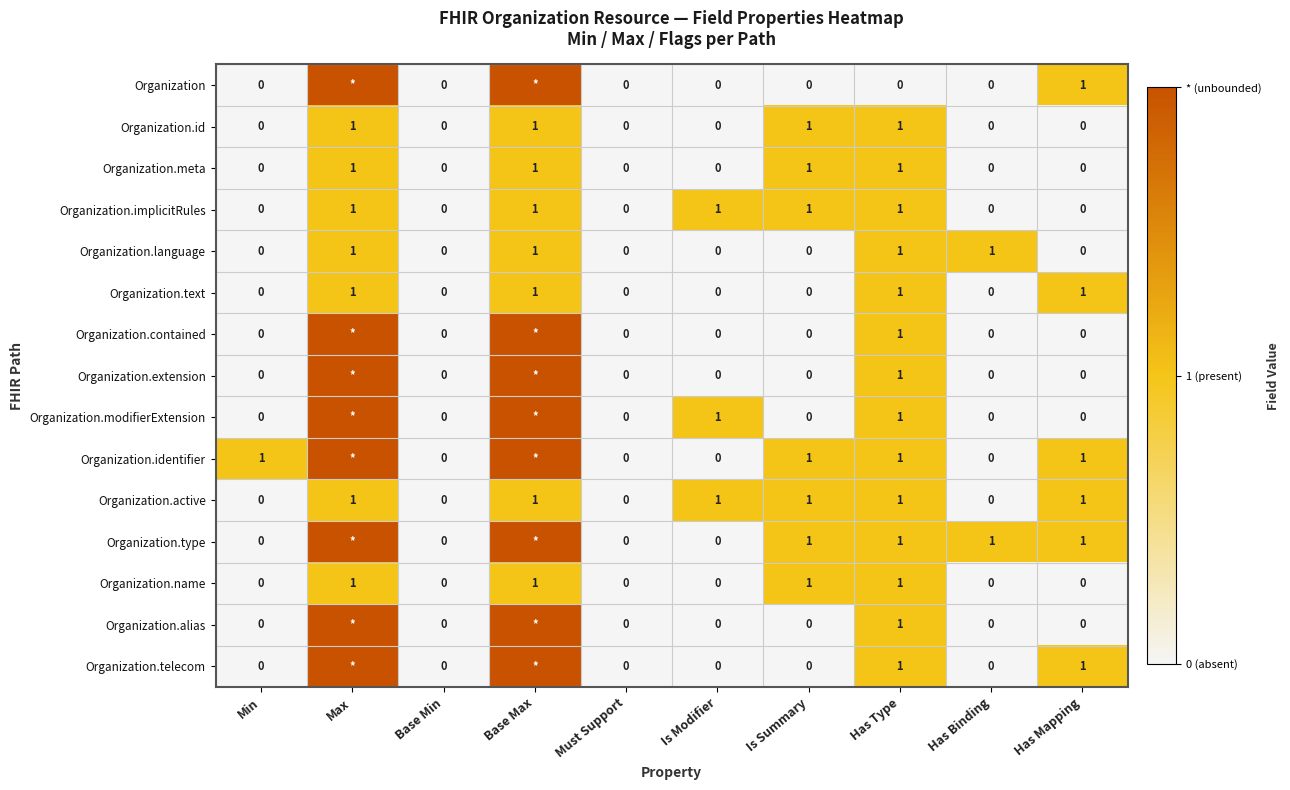

Count the Organization.name values in the range 0 to 1.

10